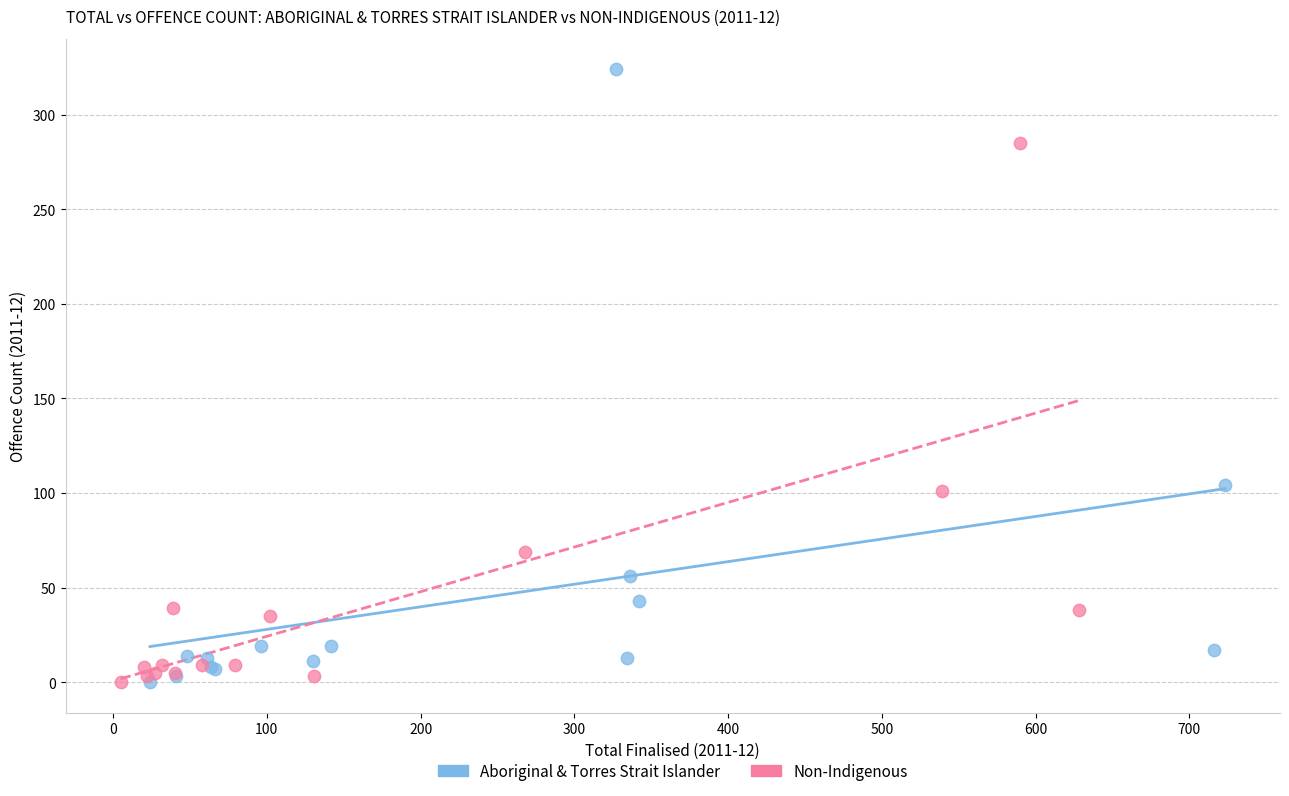

Which series contains the highest Y value?

Aboriginal & Torres Strait Islander